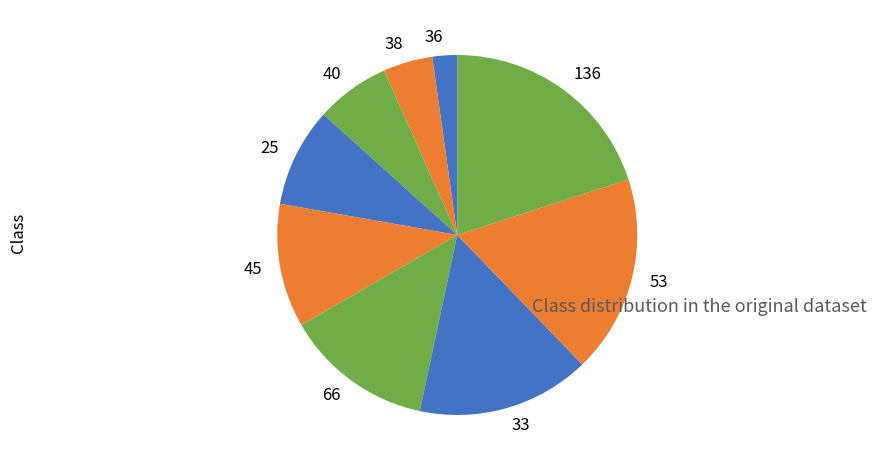

True or false: 25 accounts for 9% of the total.

True